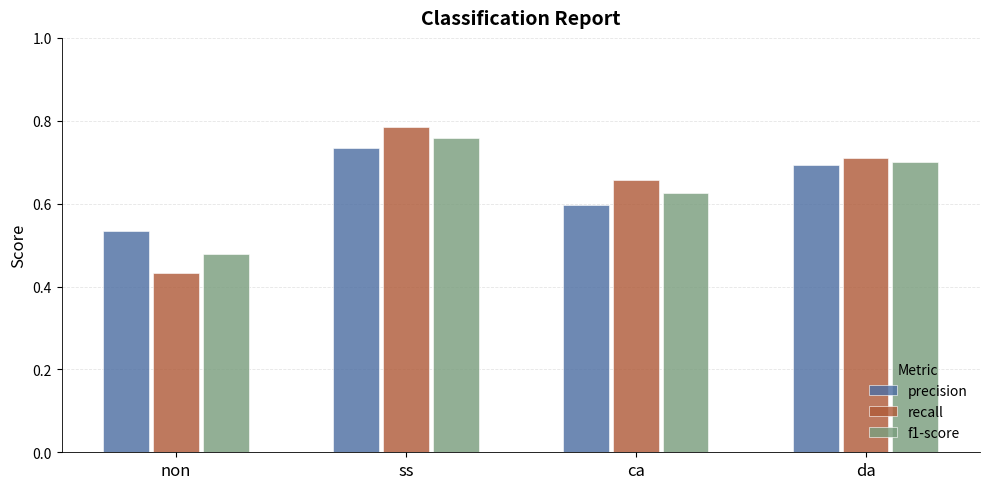

Which label corresponds to the smallest value in the chart?

non